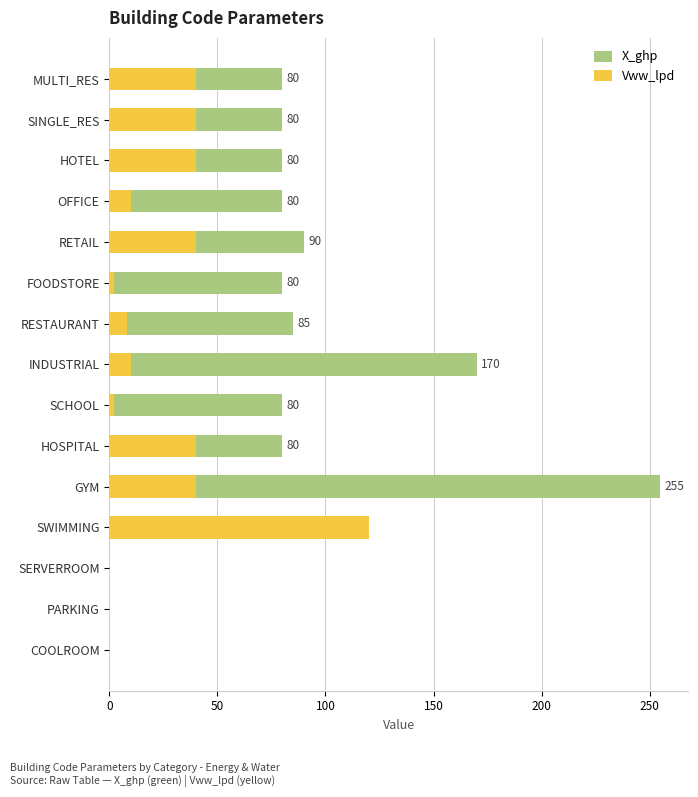

At RETAIL, list the series in order from smallest to largest.

Vww_lpd, X_ghp